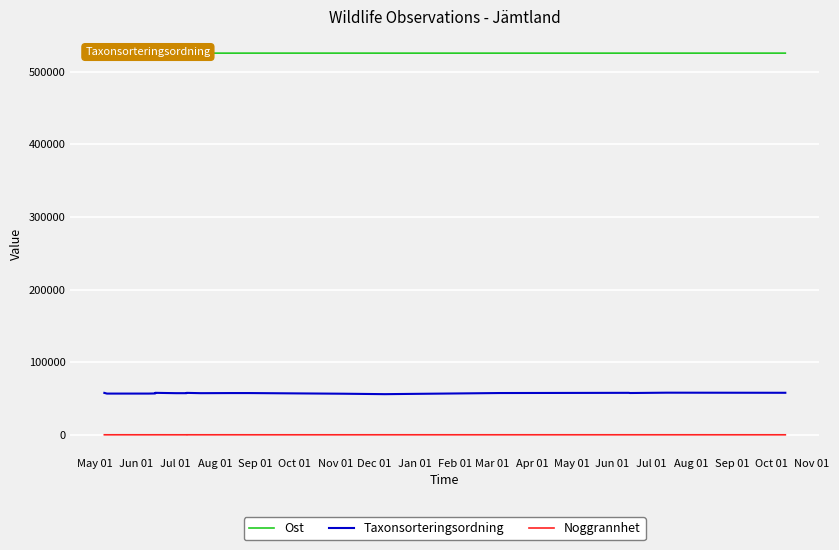

True or false: Noggrannhet has a value of 37 at Sep 01.

False